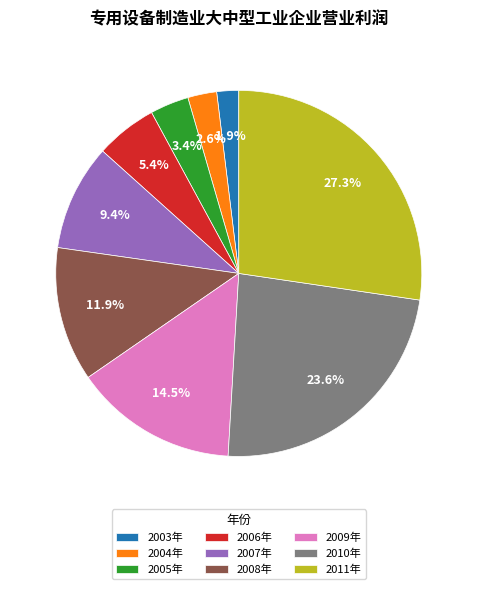

Is it true that 2003年 is 2% of the pie?

True